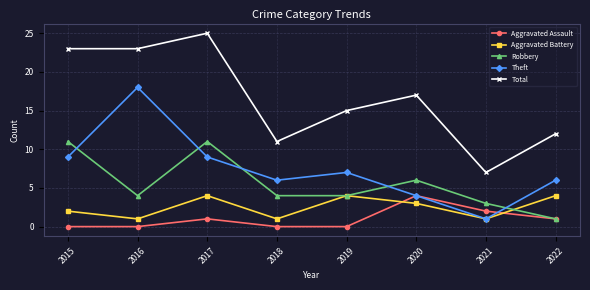

Count the Aggravated Battery values in the range 1 to 4.

8